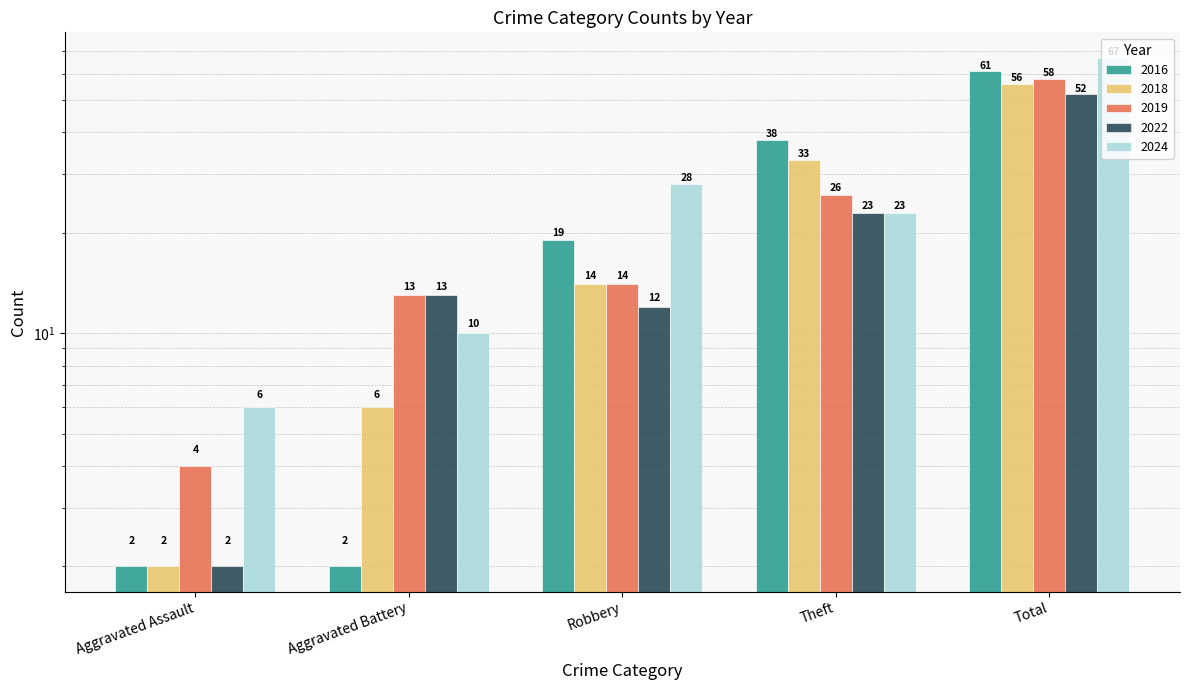

What position from the left is Aggravated Battery?

2